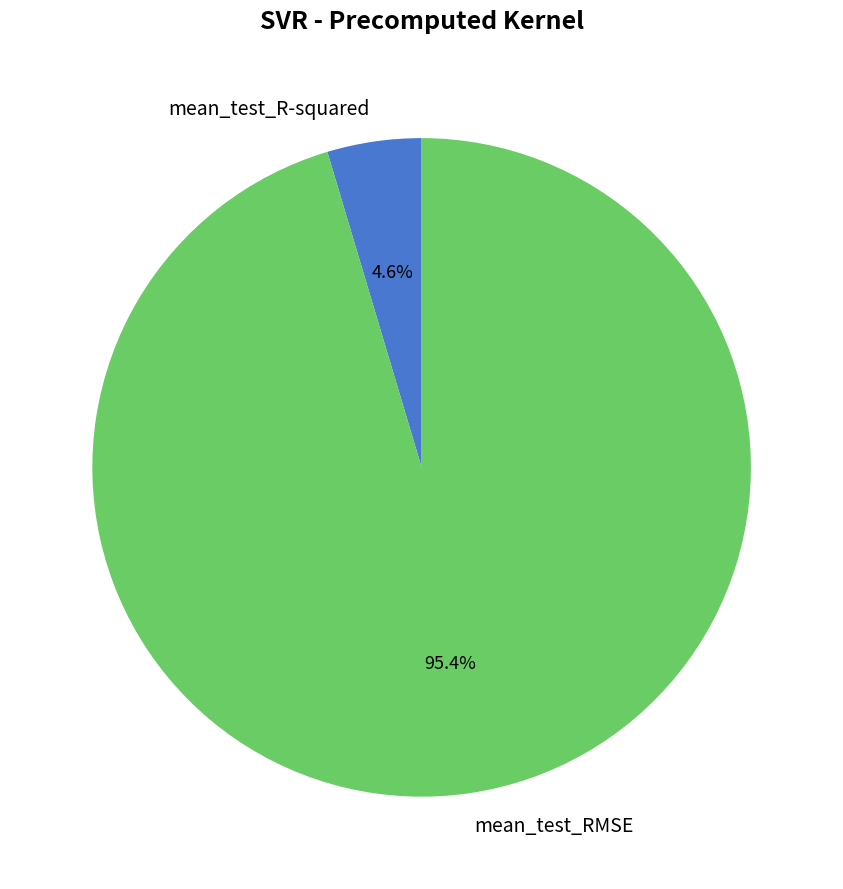

To the nearest percent, what portion does mean_test_R-squared represent?

5%